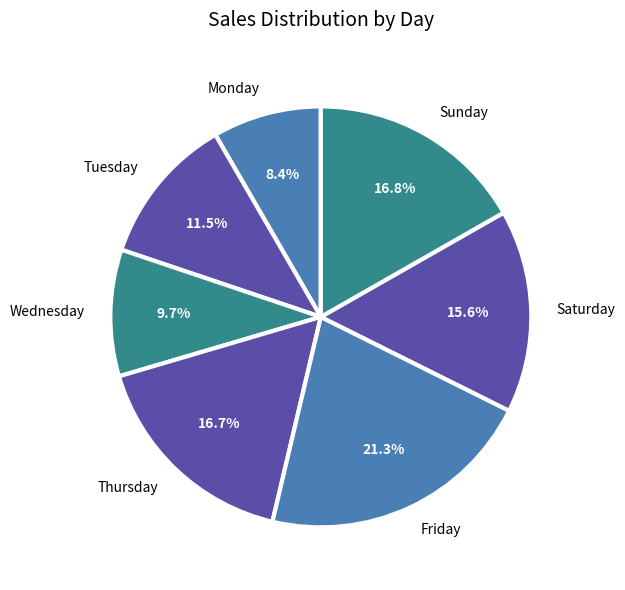

Which slice is the largest?

Friday